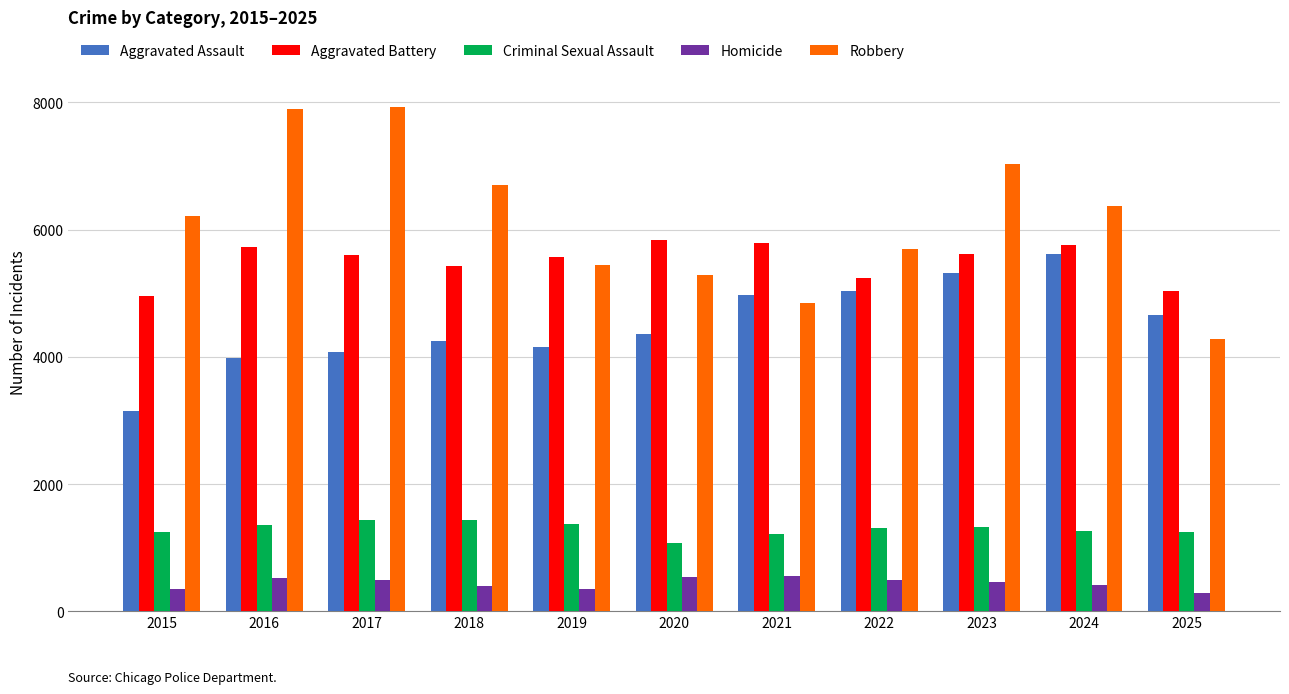

Count the number of categories in the chart.

11